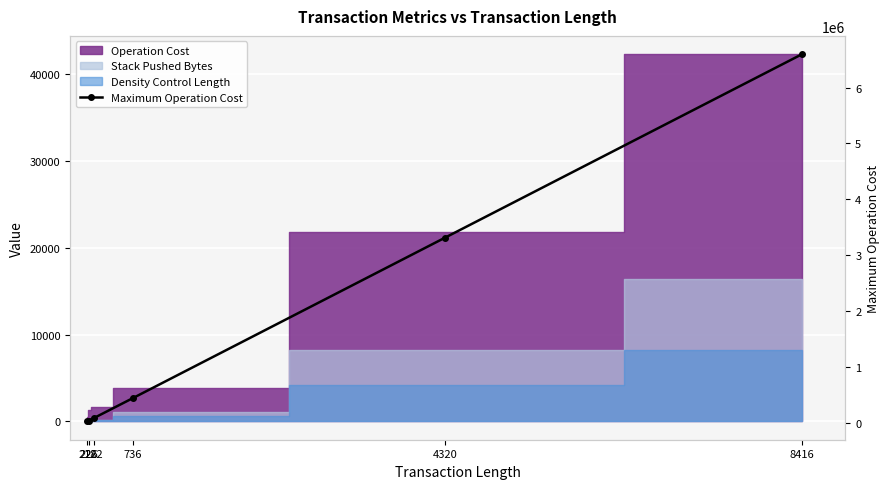

How many values are below 451200?

3